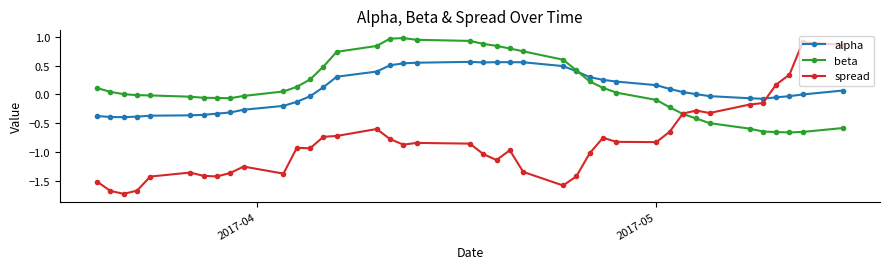

How many times do spread and alpha cross each other?

1